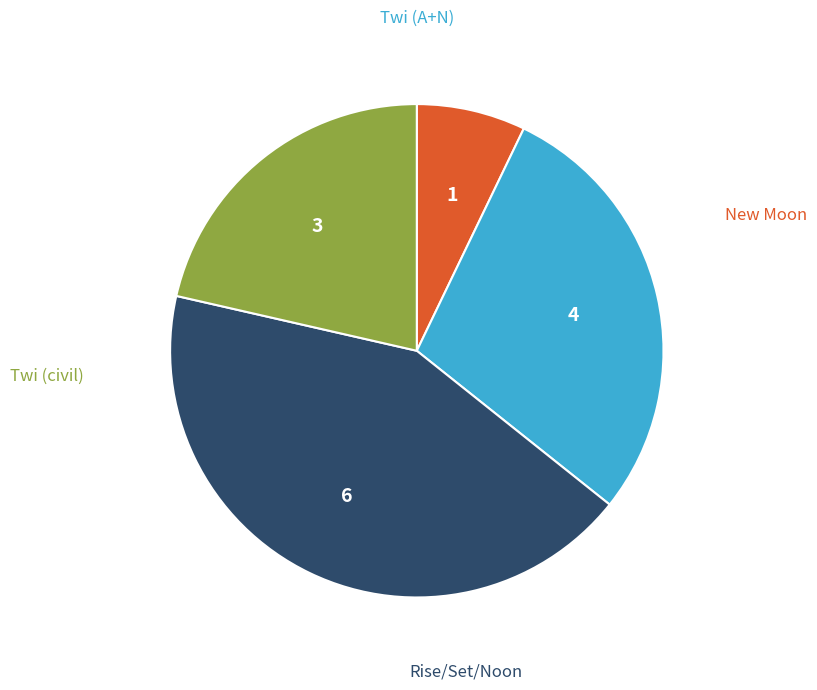

Does any single category account for the majority?

No